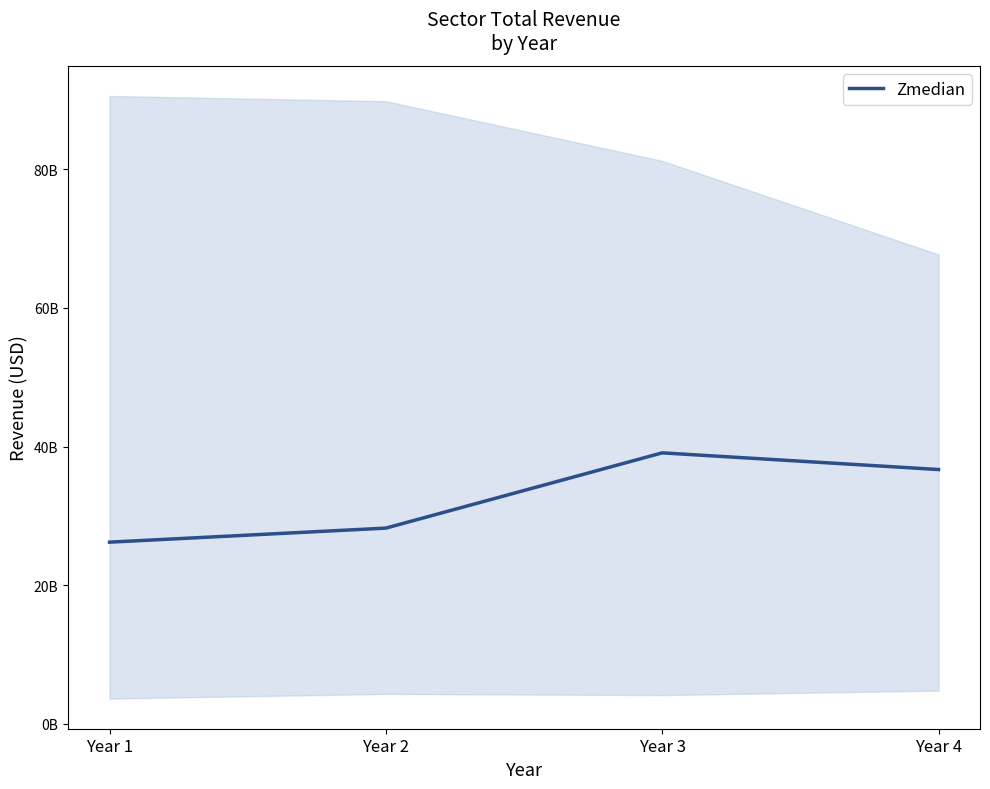

How many values are below 36681000000?

2